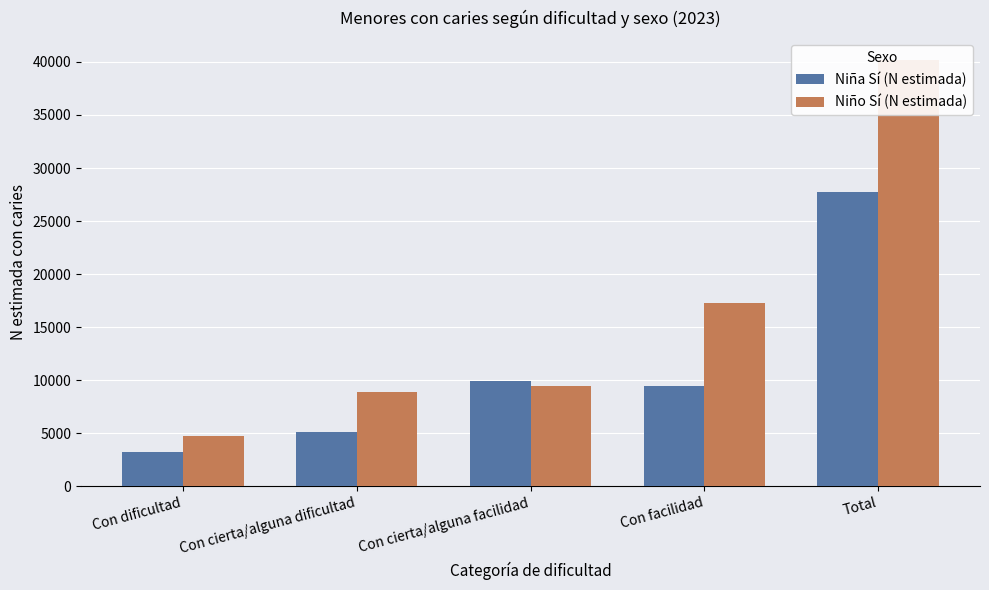

Reading right to left, extract all data points from this chart.

Niña Sí (N estimada): 27754	9454	9950	5096	3254
Niño Sí (N estimada): 40231	17233	9466	8849	4682